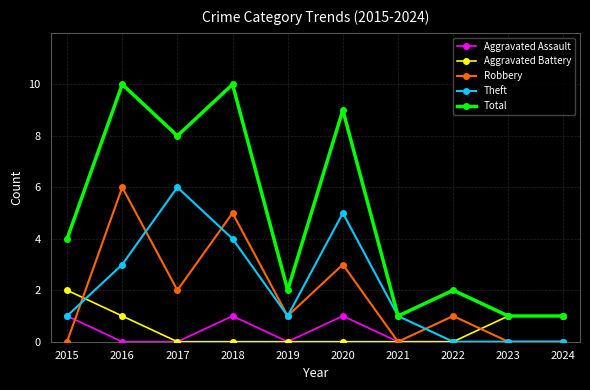

Reading left to right, transcribe all the data shown in this chart.

Aggravated Assault: 1	0	0	1	0	1	0	0	0	0
Aggravated Battery: 2	1	0	0	0	0	0	0	1	1
Robbery: 0	6	2	5	1	3	0	1	0	0
Theft: 1	3	6	4	1	5	1	0	0	0
Total: 4	10	8	10	2	9	1	2	1	1